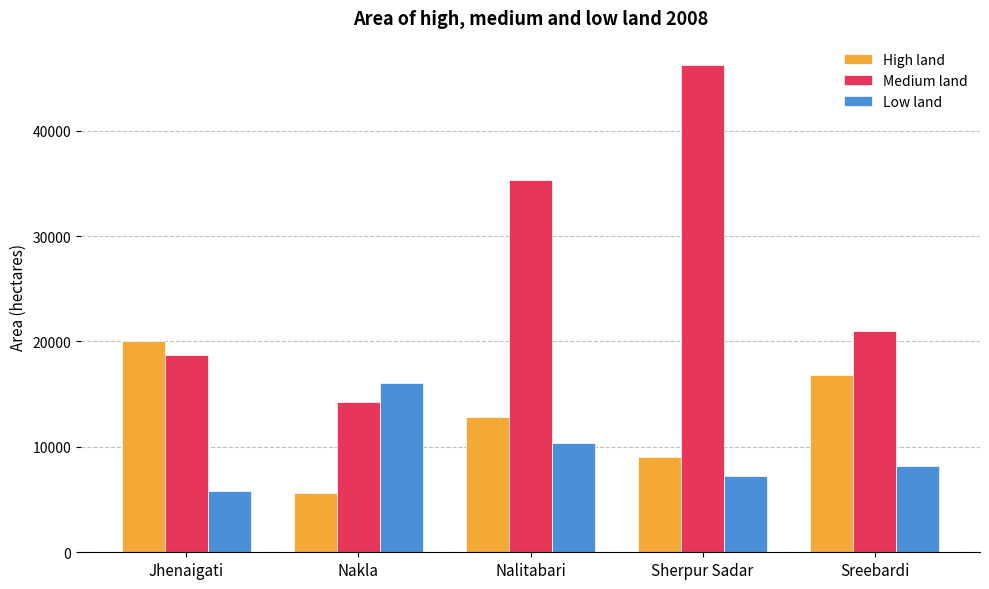

What is the label of the 2nd bar from the left?

Nakla